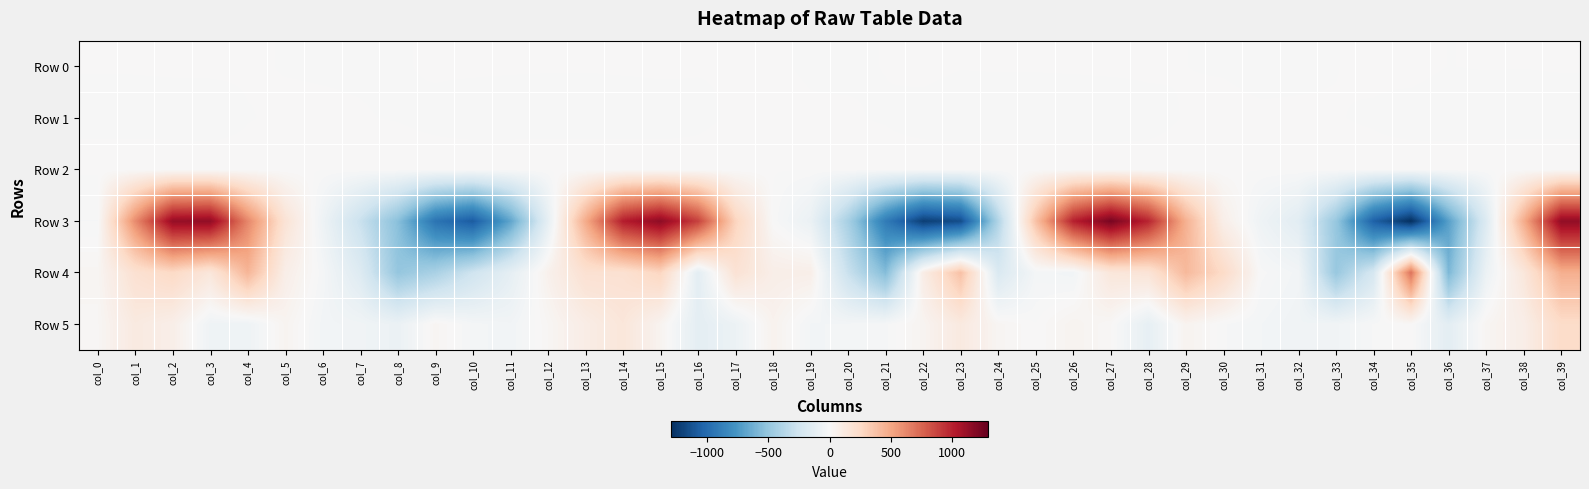

Reading left to right, extract all data points from this chart.

Row 0: col_0=0.2	col_1=0.2	col_2=0.2	col_3=0.2	col_4=0.1	col_5=-0.0	col_6=-0.1	col_7=-0.1	col_8=-0.1	col_9=0.1	col_10=0.2	col_11=0.2	col_12=0.1	col_13=0.1	col_14=0.2	col_15=0.2	col_16=0.1	col_17=0.0	col_18=0.0	col_19=-0.0	col_20=-0.1	col_21=0.0	col_22=0.3	col_23=0.1	col_24=0.1	col_25=0.1	col_26=0.2	col_27=0.2	col_28=0.2	col_29=0.0	col_30=-0.0	col_31=-0.2	col_32=-0.1	col_33=-0.0	col_34=0.2	col_35=0.4	col_36=-0.0	col_37=0.1	col_38=0.0	col_39=0.1
Row 1: col_0=-0.9	col_1=-0.9	col_2=-0.9	col_3=-0.5	col_4=-0.0	col_5=0.1	col_6=0.1	col_7=0.0	col_8=-0.0	col_9=-0.3	col_10=-0.7	col_11=-0.9	col_12=-1.0	col_13=-0.9	col_14=-0.9	col_15=-0.6	col_16=-0.2	col_17=0.1	col_18=0.1	col_19=0.1	col_20=0.1	col_21=-0.1	col_22=-0.5	col_23=-0.9	col_24=-1.1	col_25=-1.1	col_26=-1.0	col_27=-0.8	col_28=-0.3	col_29=0.1	col_30=0.2	col_31=0.1	col_32=0.1	col_33=0.1	col_34=-0.1	col_35=-0.6	col_36=-0.9	col_37=-1.0	col_38=-1.0	col_39=-1.0
Row 2: col_0=1.4	col_1=1.4	col_2=1.2	col_3=0.6	col_4=0.3	col_5=0.5	col_6=0.8	col_7=0.7	col_8=0.6	col_9=0.6	col_10=0.9	col_11=1.2	col_12=1.4	col_13=1.3	col_14=1.2	col_15=0.8	col_16=0.4	col_17=0.4	col_18=0.8	col_19=0.8	col_20=0.5	col_21=0.5	col_22=0.7	col_23=1.0	col_24=1.4	col_25=1.5	col_26=1.3	col_27=0.9	col_28=0.5	col_29=0.4	col_30=0.6	col_31=0.9	col_32=0.8	col_33=0.5	col_34=0.5	col_35=0.8	col_36=1.1	col_37=1.4	col_38=1.4	col_39=1.4
Row 3: col_0=-10.4	col_1=609.8	col_2=1129.9	col_3=1145.4	col_4=629.8	col_5=177.6	col_6=-61.0	col_7=-286.1	col_8=-541.5	col_9=-950.1	col_10=-1079.3	col_11=-682.8	col_12=-113.0	col_13=481.9	col_14=1016.5	col_15=1157.6	col_16=884.7	col_17=286.1	col_18=-1.0	col_19=-79.8	col_20=-426.5	col_21=-906.0	col_22=-1220.3	col_23=-1149.8	col_24=-386.6	col_25=380.4	col_26=1004.2	col_27=1230.4	col_28=988.1	col_29=458.5	col_30=75.9	col_31=-58.0	col_32=-139.1	col_33=-490.8	col_34=-1050.9	col_35=-1294.2	col_36=-705.5	col_37=-175.7	col_38=470.5	col_39=1145.7
Row 4: col_0=24.0	col_1=197.2	col_2=255.2	col_3=146.6	col_4=435.4	col_5=81.2	col_6=-20.1	col_7=-166.6	col_8=-500.2	col_9=-414.6	col_10=-258.3	col_11=-115.7	col_12=56.3	col_13=197.0	col_14=197.1	col_15=277.0	col_16=-129.8	col_17=184.4	col_18=80.5	col_19=76.0	col_20=-287.5	col_21=-559.1	col_22=90.8	col_23=382.5	col_24=-190.4	col_25=-25.1	col_26=-37.3	col_27=145.9	col_28=171.4	col_29=417.4	col_30=245.6	col_31=-5.1	col_32=-35.5	col_33=-488.5	col_34=-216.0	col_35=701.8	col_36=-585.6	col_37=-73.8	col_38=143.9	col_39=463.3
Row 5: col_0=17.8	col_1=119.8	col_2=77.7	col_3=-55.4	col_4=-57.8	col_5=34.5	col_6=-35.6	col_7=-45.8	col_8=-79.0	col_9=25.6	col_10=-24.7	col_11=-38.5	col_12=20.0	col_13=93.4	col_14=151.3	col_15=37.7	col_16=-124.7	col_17=-73.3	col_18=48.4	col_19=-31.8	col_20=-28.1	col_21=-13.5	col_22=34.9	col_23=122.7	col_24=24.9	col_25=0.2	col_26=38.2	col_27=10.9	col_28=-108.0	col_29=40.6	col_30=-7.8	col_31=-30.0	col_32=-49.2	col_33=-42.8	col_34=-9.0	col_35=7.8	col_36=-131.5	col_37=24.8	col_38=82.0	col_39=241.3